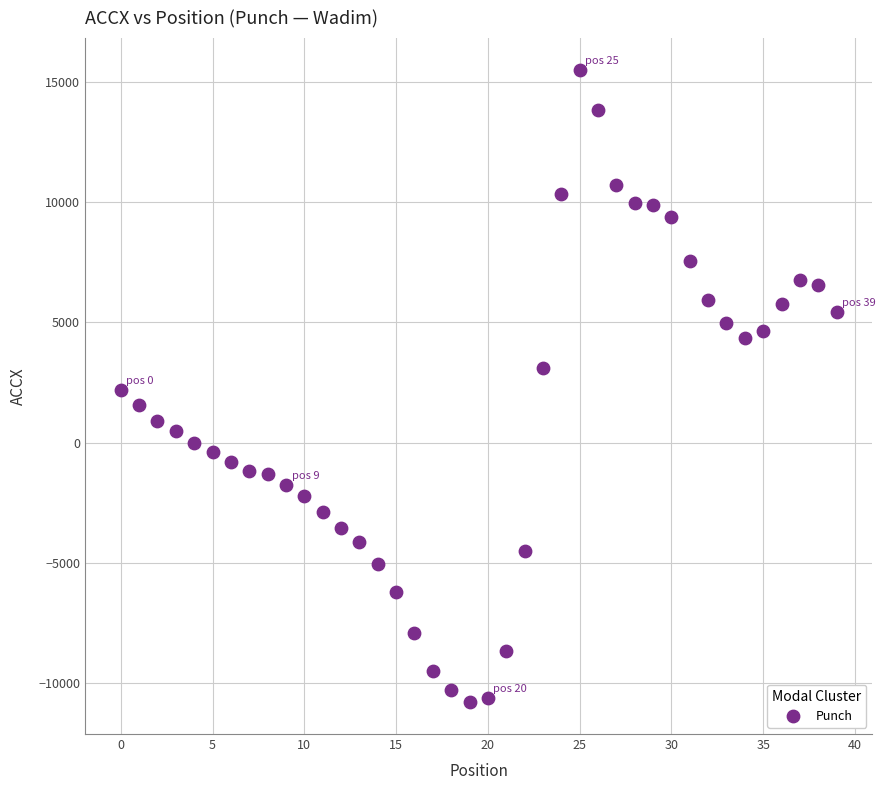

What is the range of Y values (max minus min)?

26292